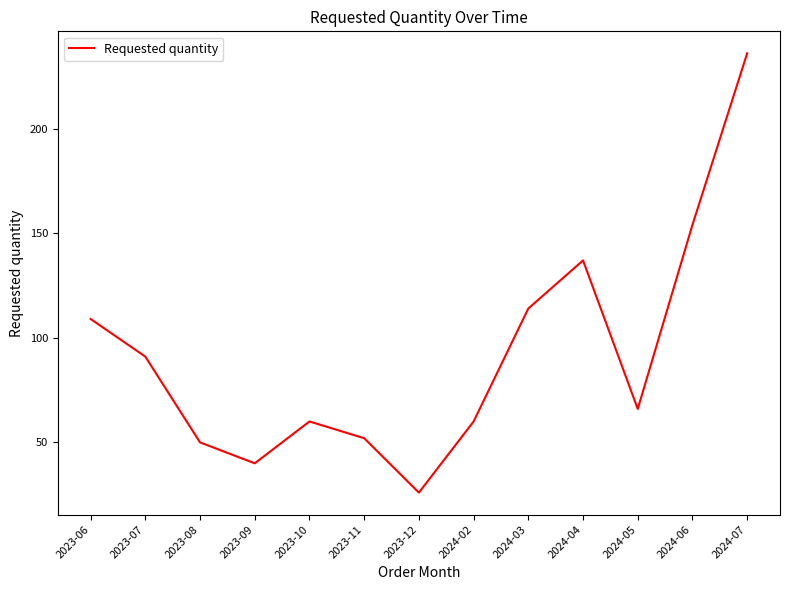

What position from the left is 2023-10?

5